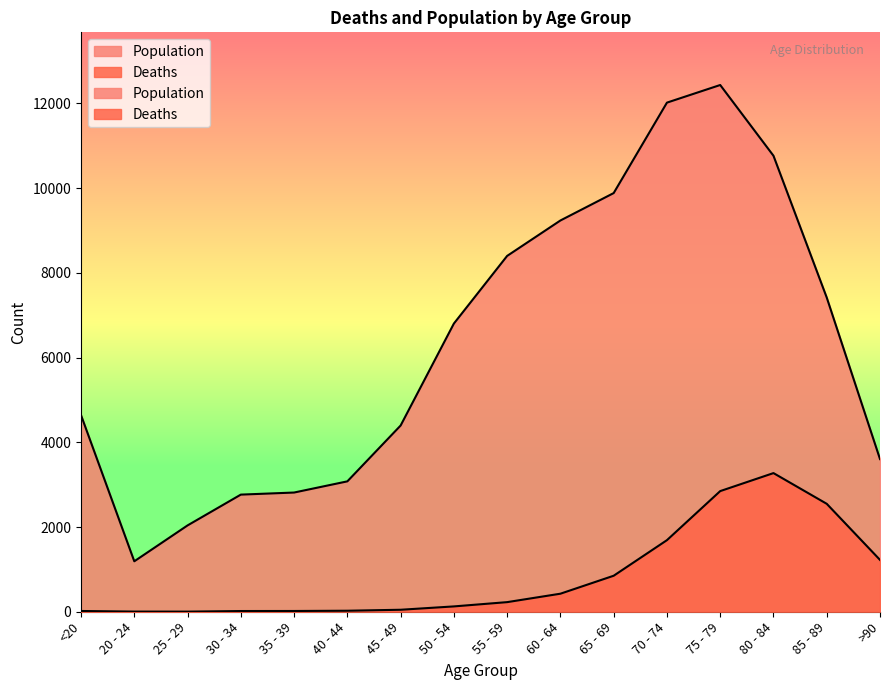

Rank the series at 20 - 24 from highest to lowest value.

Population, Deaths